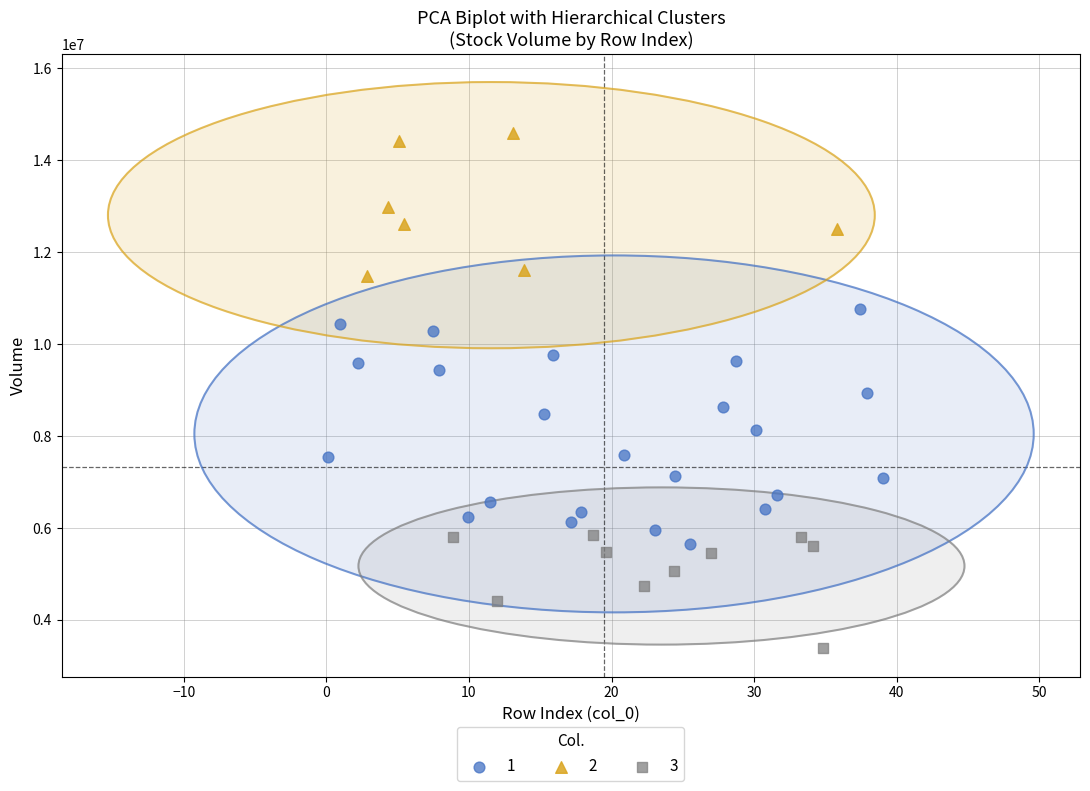

Which series has the widest spread of Y values?

1